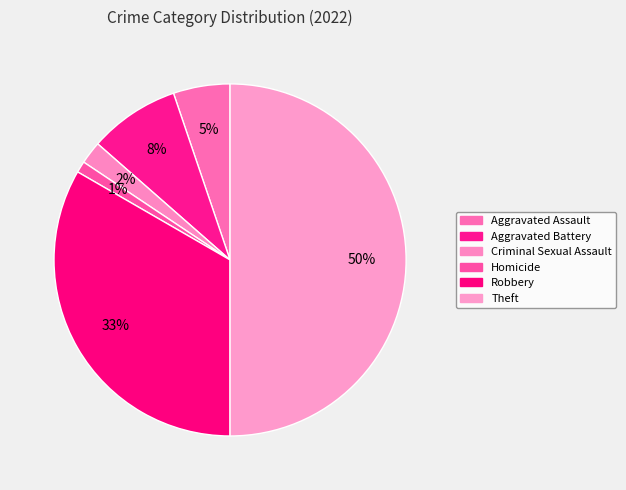

What is the smallest slice in the pie chart?

Homicide